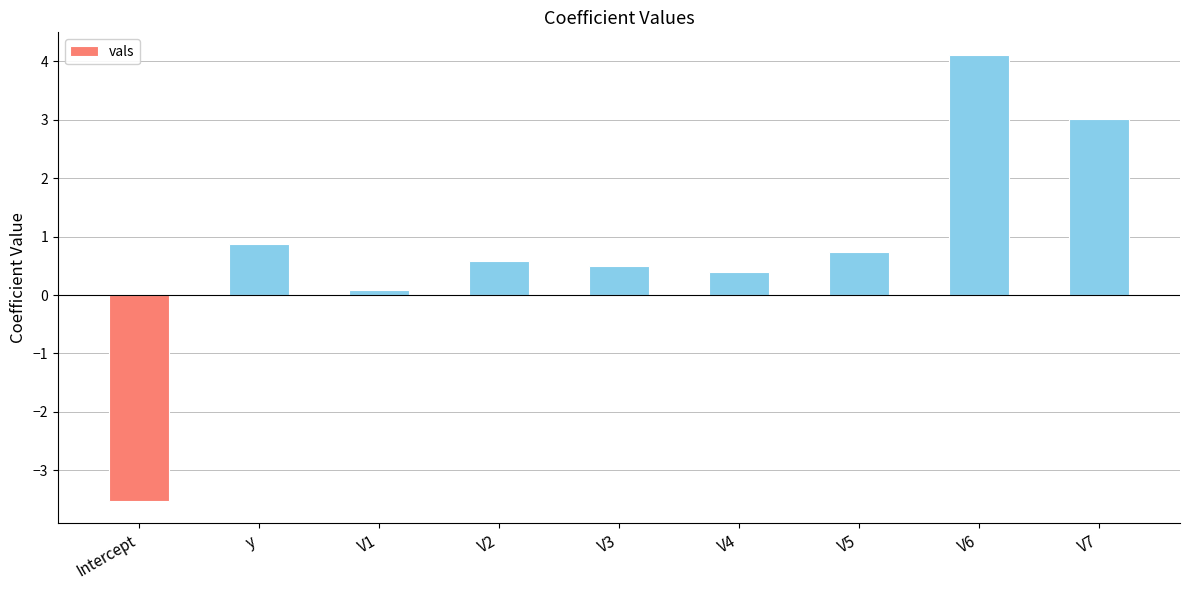

What is the sum of all values?

6.8